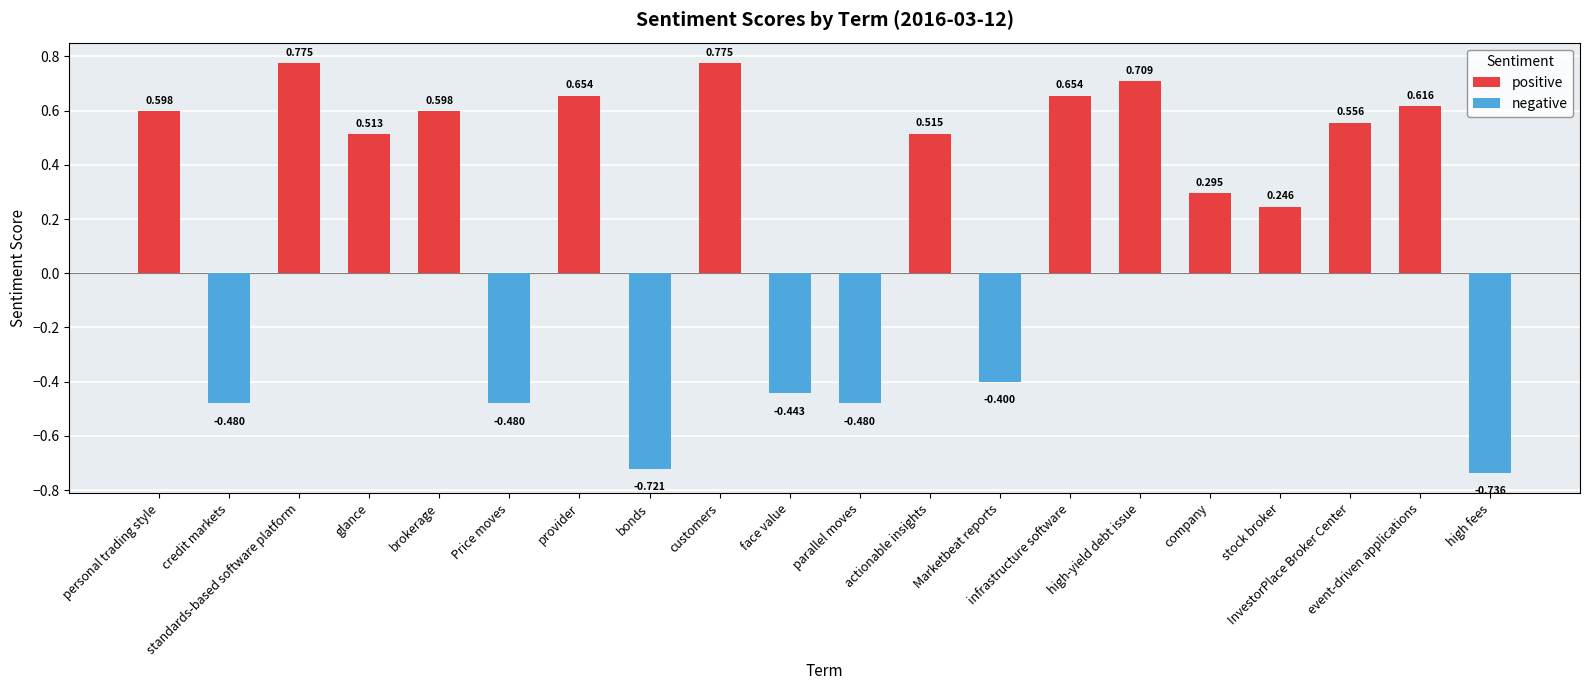

What is the average value?

0.2